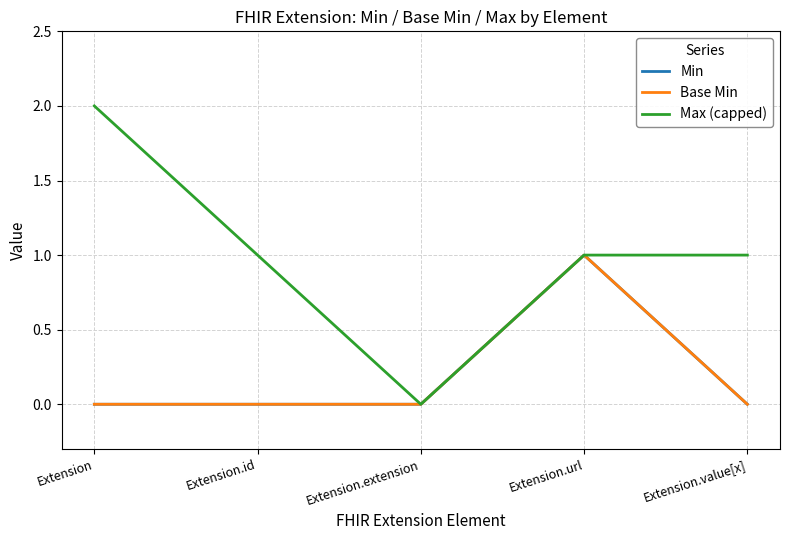

Does the chart have visible grid lines?

Yes